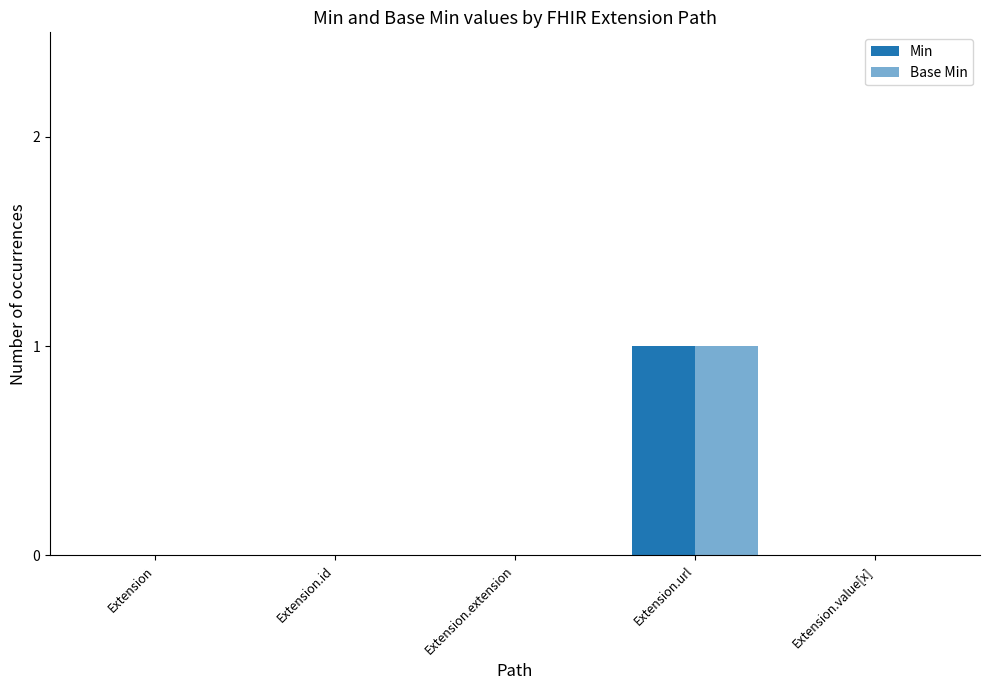

List the series in order of their peak value, highest first.

Min, Base Min